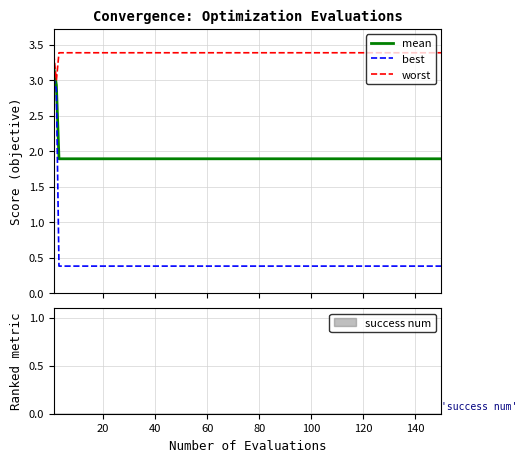

True or false: best and worst cross at least once.

False